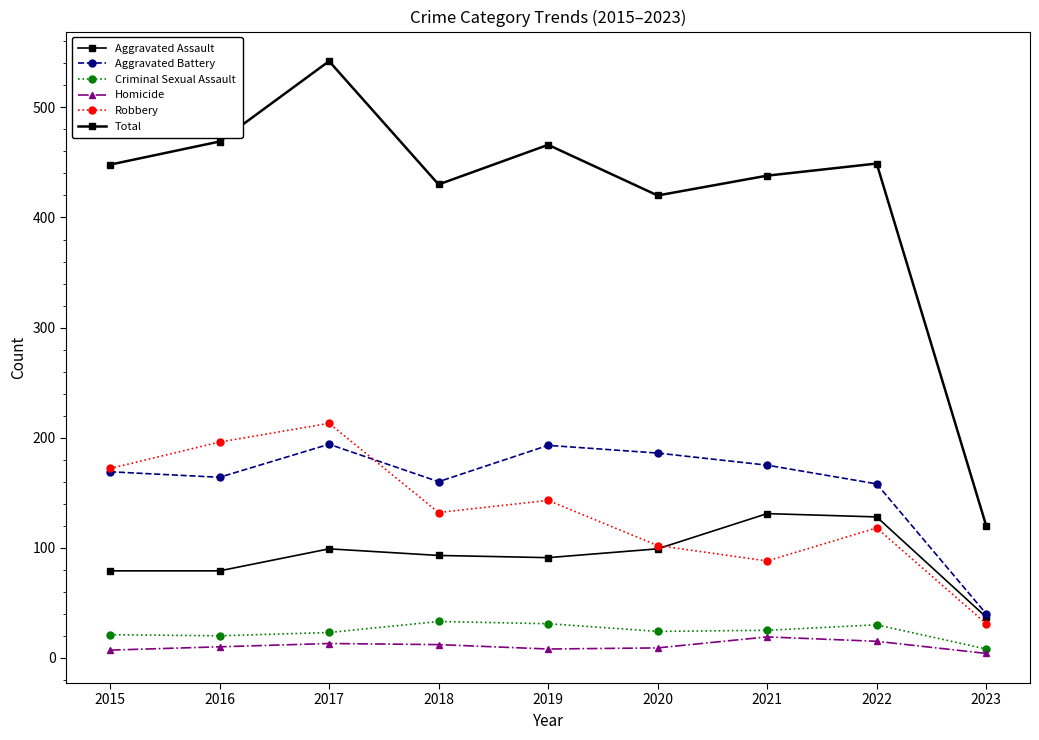

Where does the Robbery series first go above 132?

2015